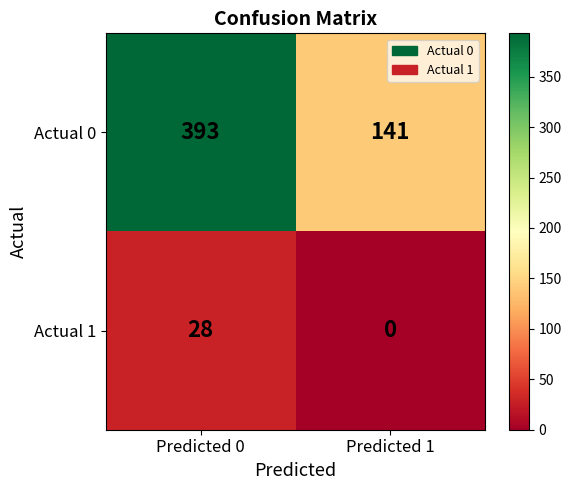

Which series has the widest spread of values?

Actual 0